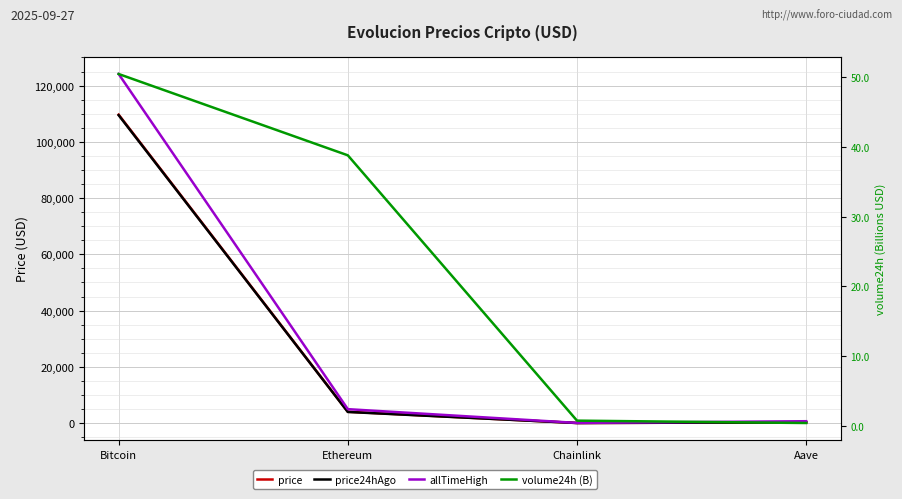

What is the sum of the price24hAgo values at Ethereum and Chainlink?

3969.4